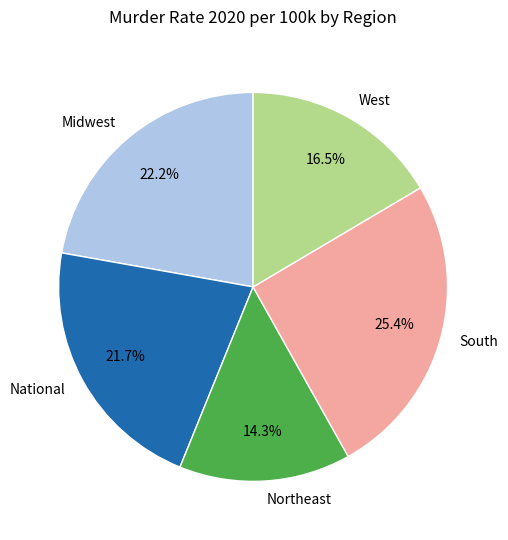

What is the ratio of the value at Northeast to the value at Midwest?

0.6